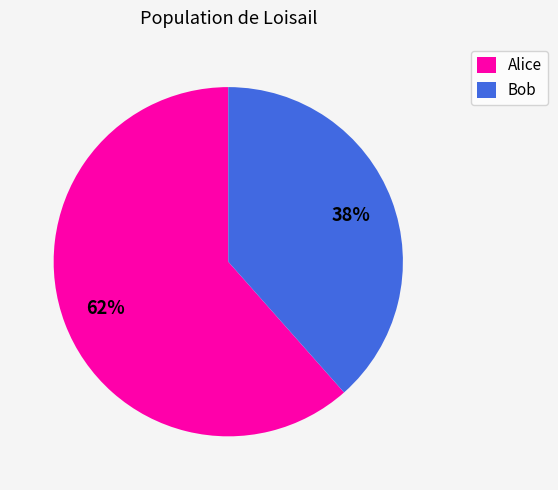

To the nearest percent, what is the average slice percentage?

50%